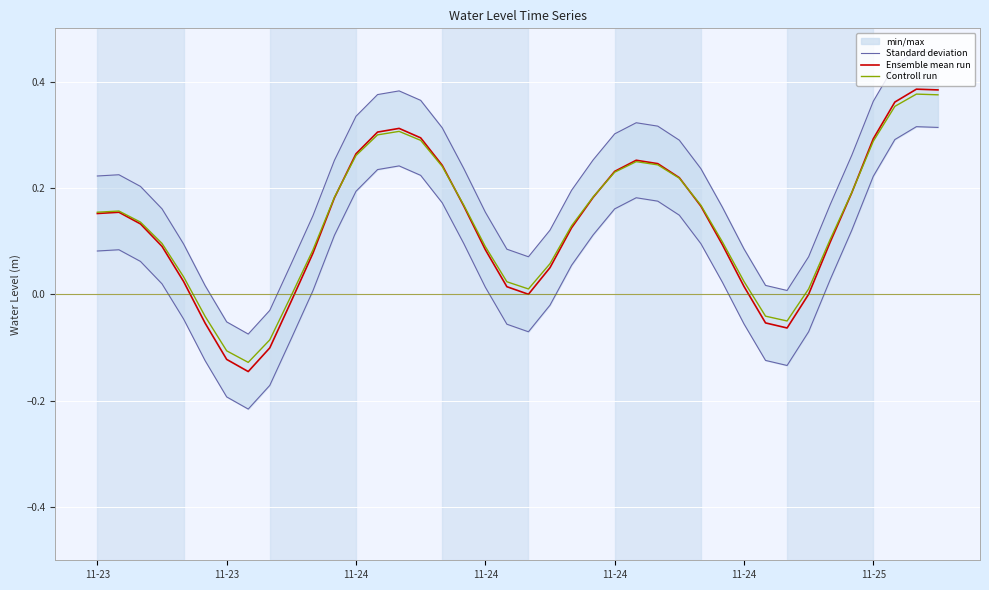

Reading left to right, transcribe all the data shown in this chart.

Standard deviation: 0.2	0.2	0.2	0.2	0.1	0.0	-0.1	-0.1	-0.0	0.1	0.1	0.3	0.3	0.4	0.4	0.4	0.3	0.2	0.2	0.1	0.1	0.1	0.2	0.3	0.3	0.3	0.3	0.3	0.2	0.2	0.1	0.0	0.0	0.1	0.2	0.3	0.4	0.4	0.5	0.5
Ensemble mean run: 0.2	0.2	0.1	0.1	0.0	-0.1	-0.1	-0.1	-0.1	-0.0	0.1	0.2	0.3	0.3	0.3	0.3	0.2	0.2	0.1	0.0	0.0	0.1	0.1	0.2	0.2	0.3	0.2	0.2	0.2	0.1	0.0	-0.1	-0.1	0.0	0.1	0.2	0.3	0.4	0.4	0.4
Controll run: 0.2	0.2	0.1	0.1	0.0	-0.0	-0.1	-0.1	-0.1	-0.0	0.1	0.2	0.3	0.3	0.3	0.3	0.2	0.2	0.1	0.0	0.0	0.1	0.1	0.2	0.2	0.2	0.2	0.2	0.2	0.1	0.0	-0.0	-0.1	0.0	0.1	0.2	0.3	0.4	0.4	0.4